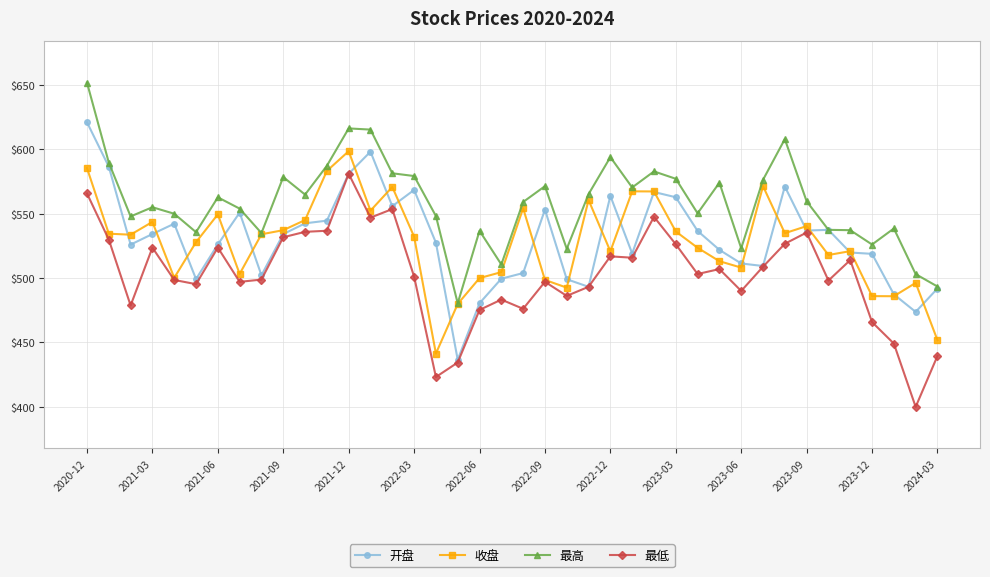

List the series in order of their peak value, lowest first.

最低, 收盘, 开盘, 最高